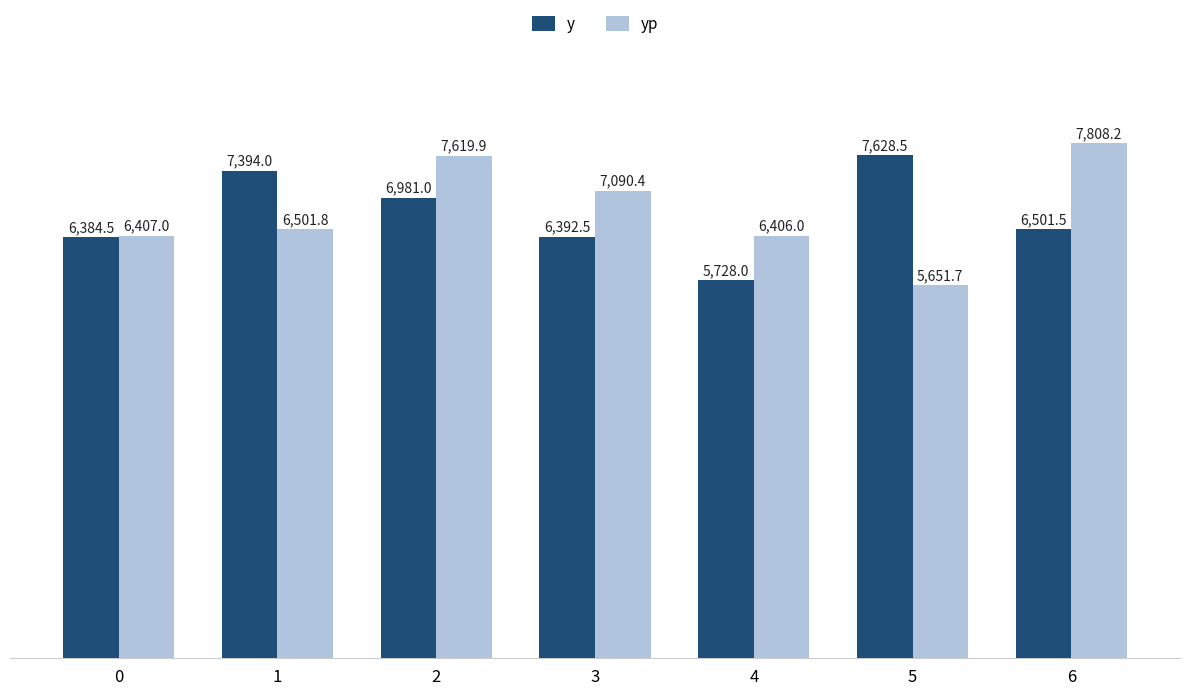

Does the chart contain stacked bars?

No